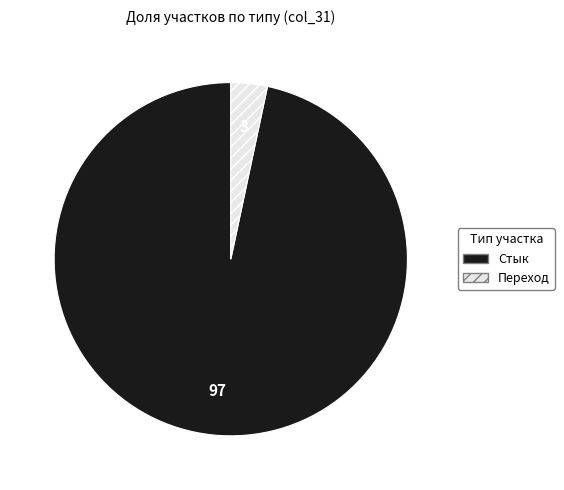

Does any single category account for the majority?

Yes